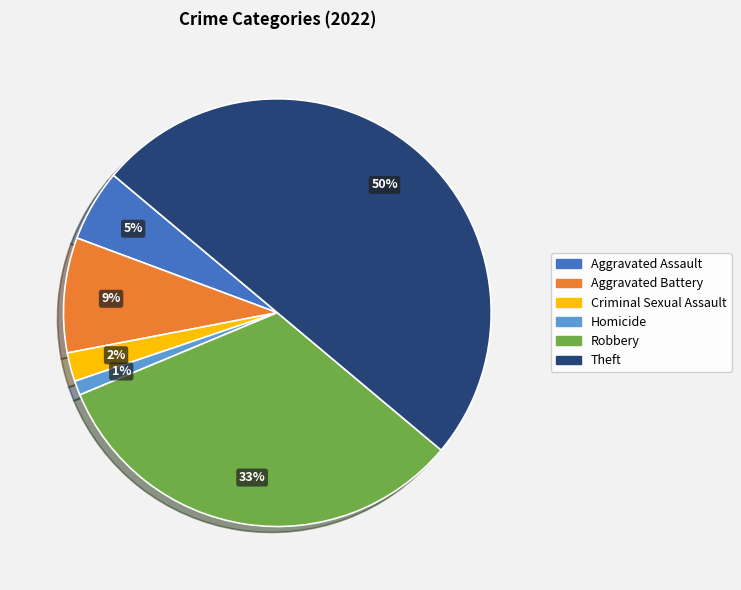

To the nearest percent, what is the difference between the largest and smallest slice percentages?

49%